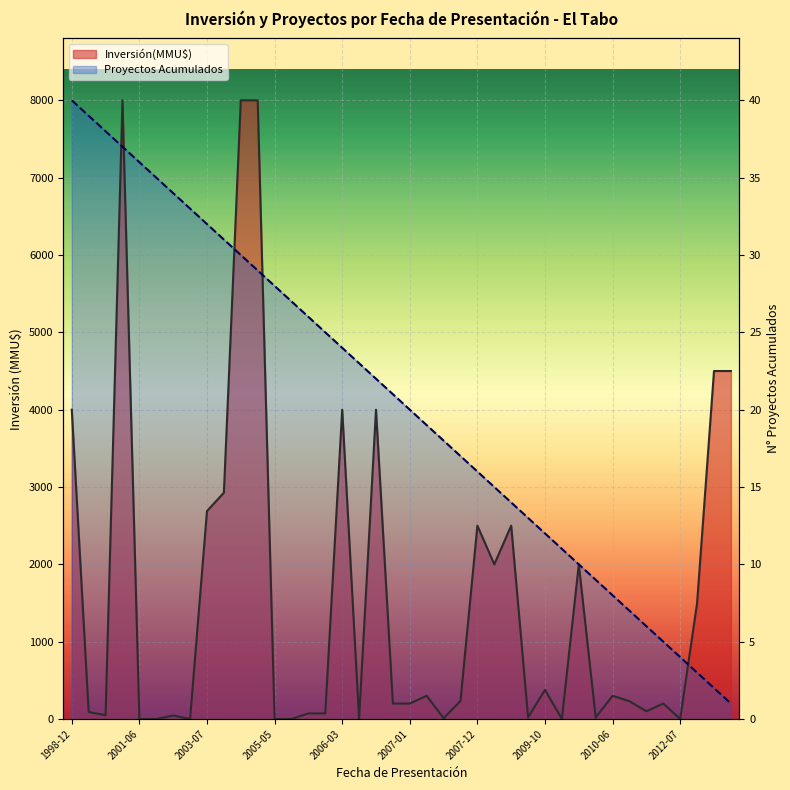

The value at 2007-12 is 725. True or false?

False